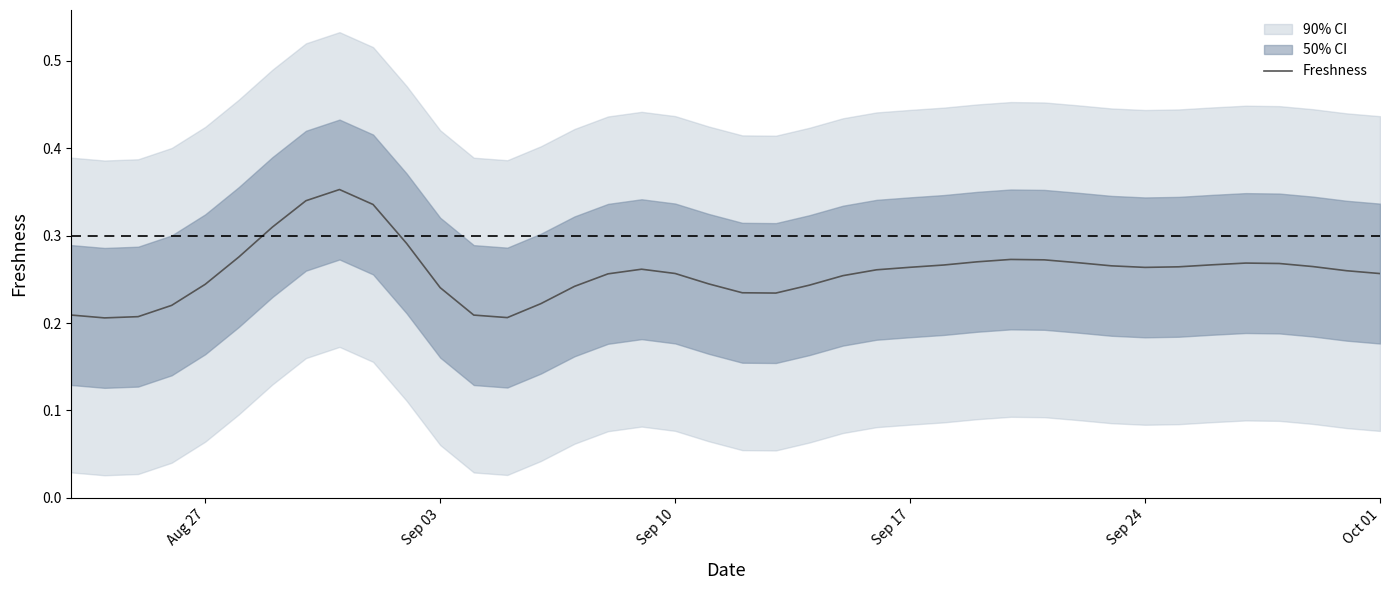

How many points are higher than both their immediate neighbors (excluding endpoints)?

4